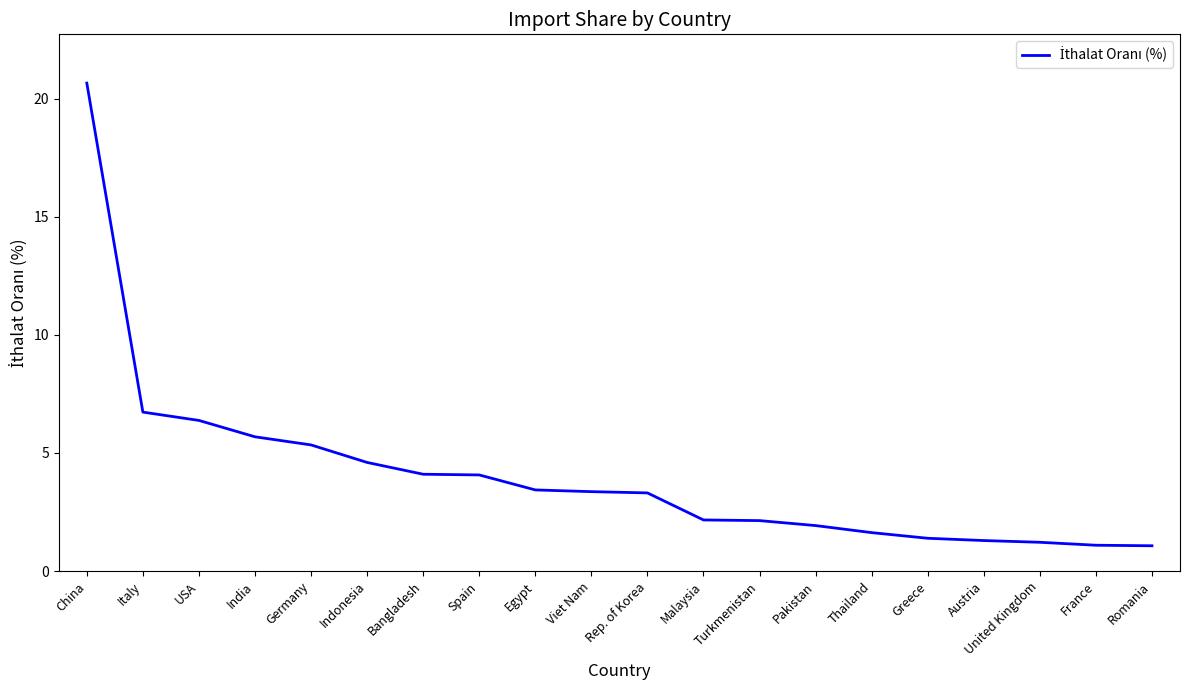

What position from the right is United Kingdom?

3